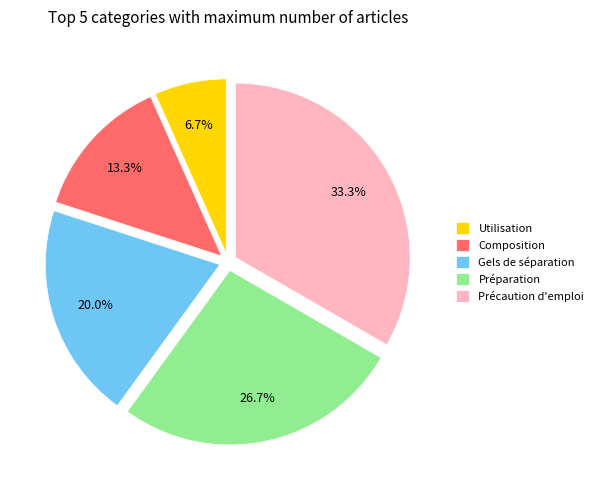

What is the ratio of the value at Gels de séparation to the value at Composition?

1.5